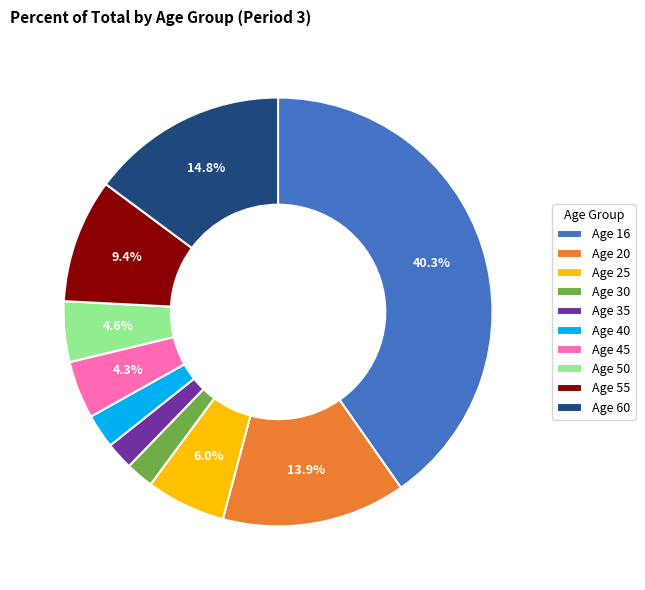

Which slice is the largest?

Age 16